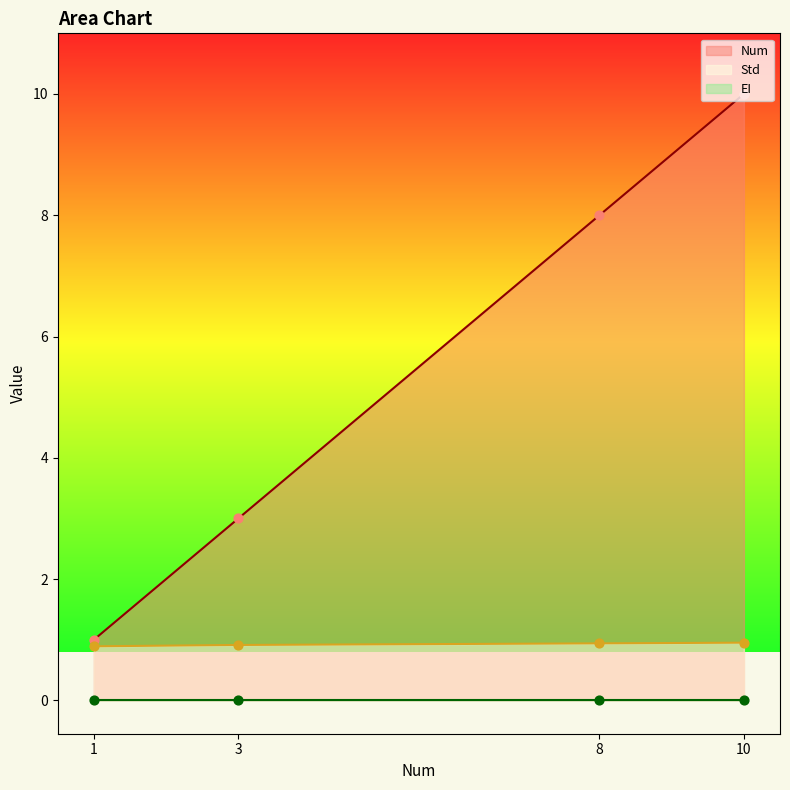

What is the total value across all series at 3?

3.9